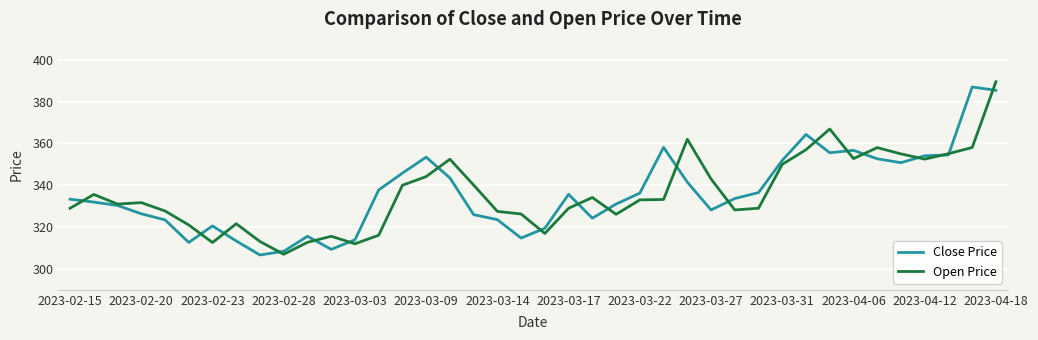

What is the greatest value displayed?

389.5